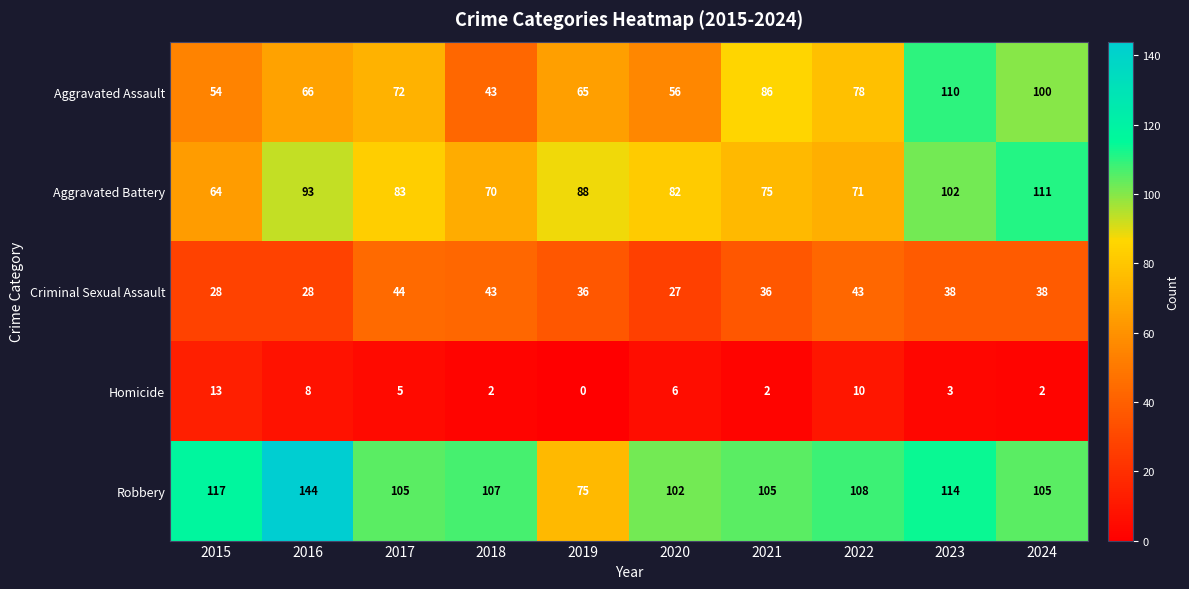

What is the maximum value shown in the chart?

144